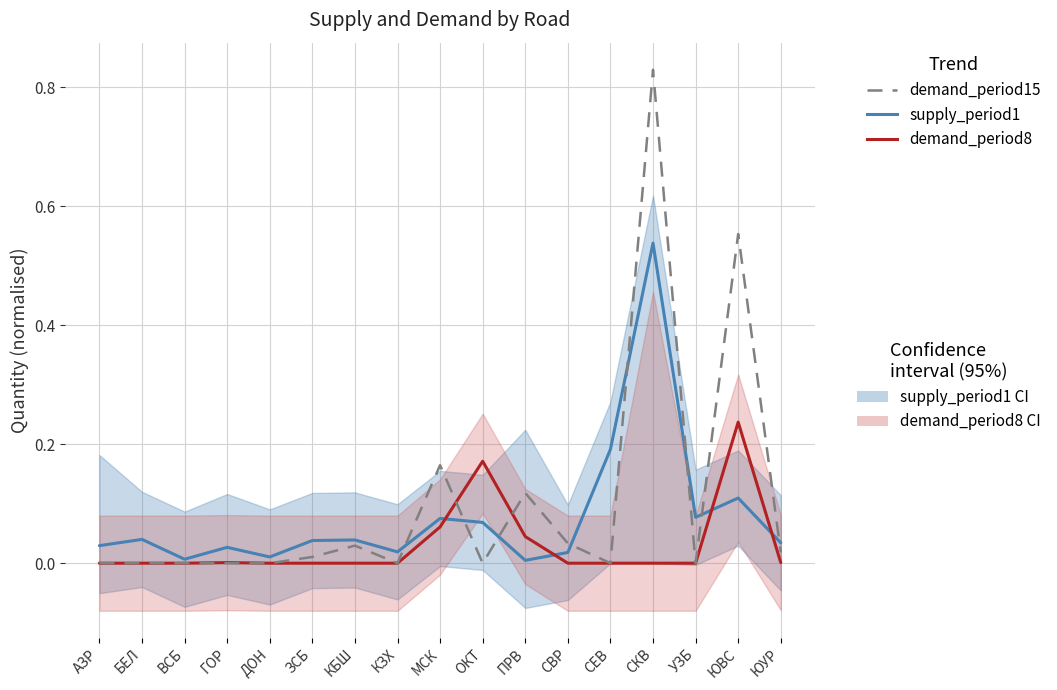

At which label does demand_period8 reach its minimum?

АЗР